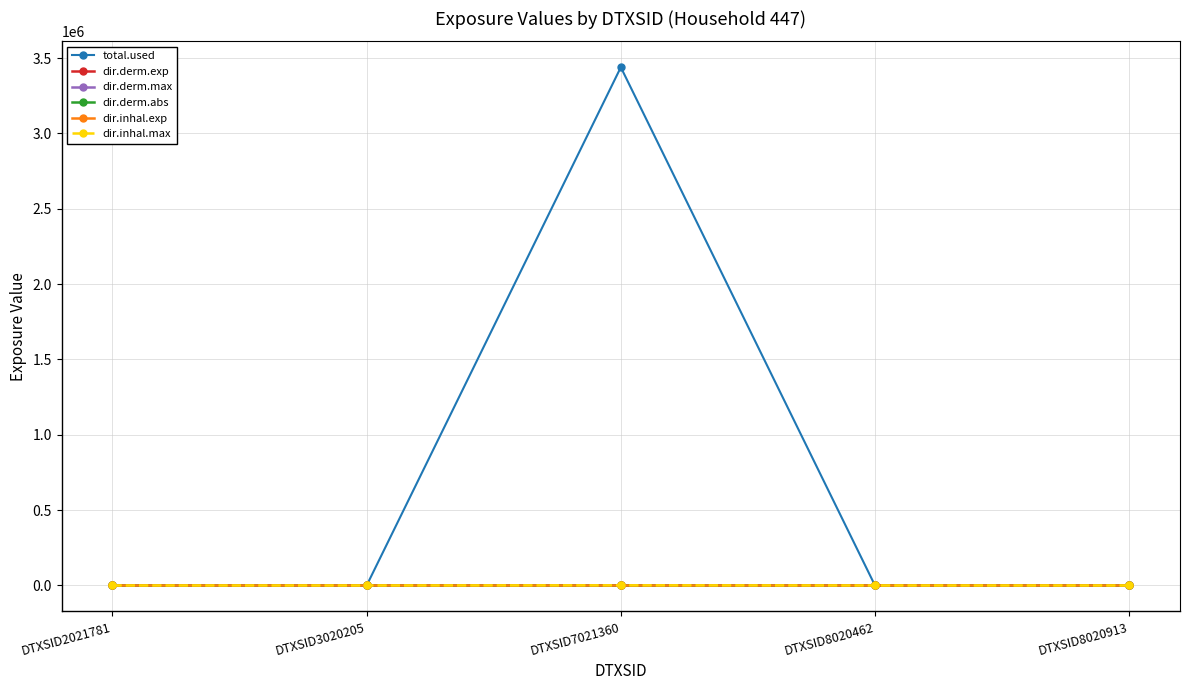

How many data points in dir.inhal.max are above 0?

1